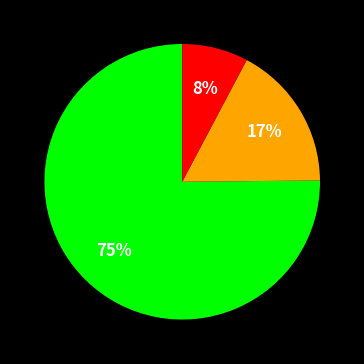

To the nearest percent, what is the average slice percentage?

33%